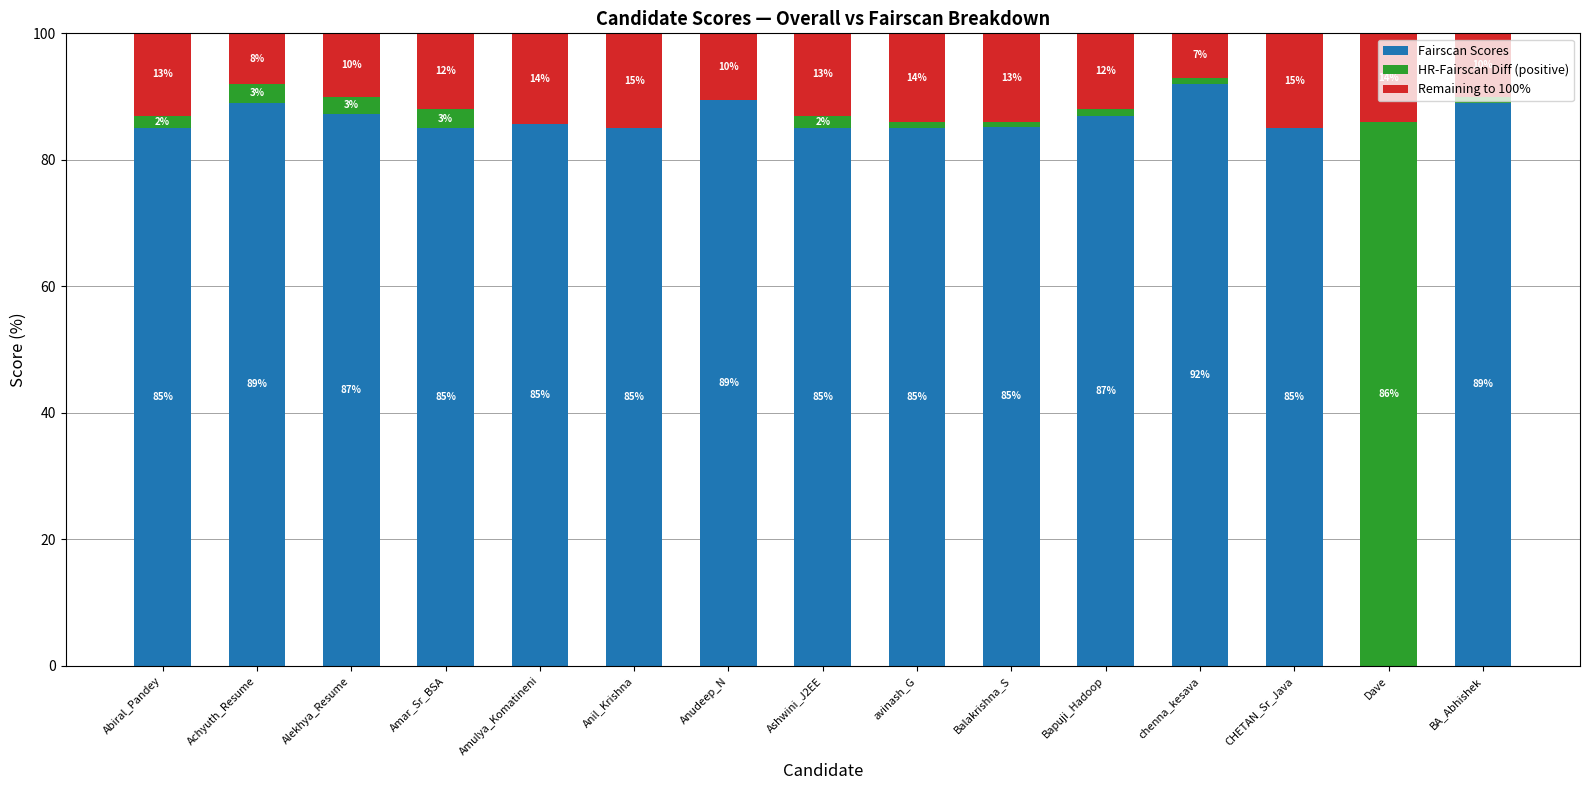

Are the bars grouped side by side (vs. stacked)?

No